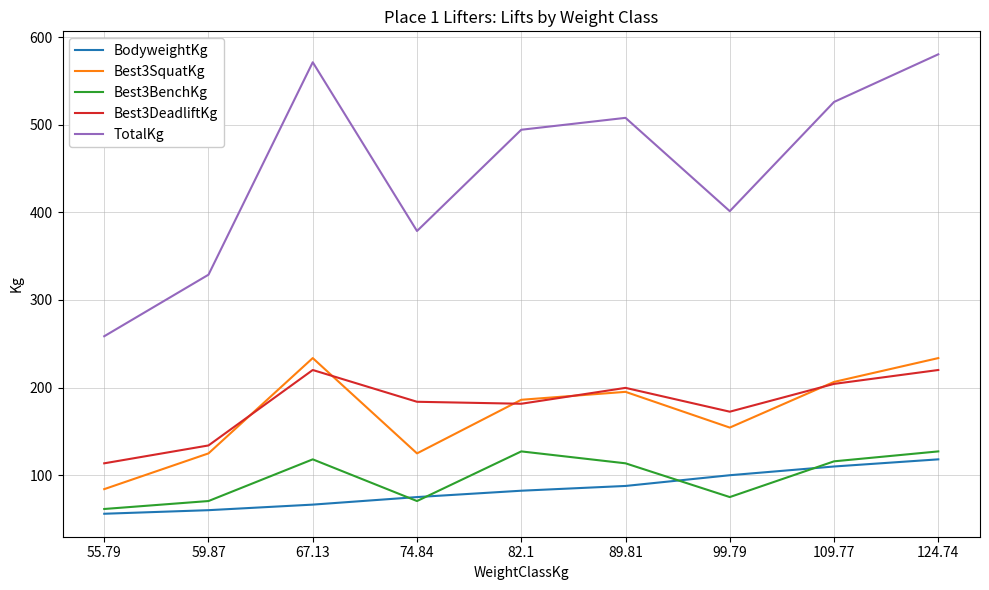

Between 55.79 and 99.79, which series saw the biggest shift?

TotalKg